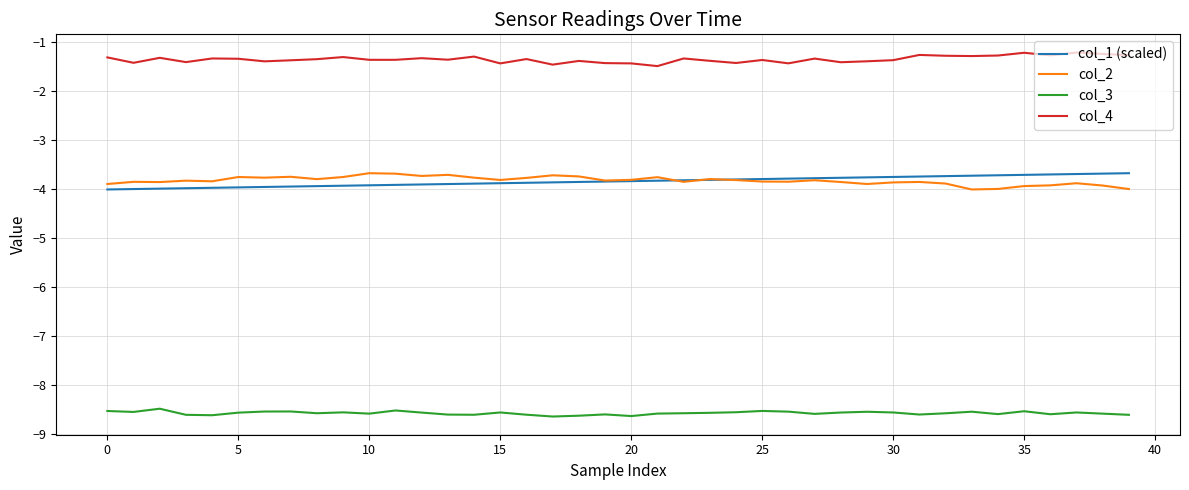

Which series has the largest total across all categories?

col_4